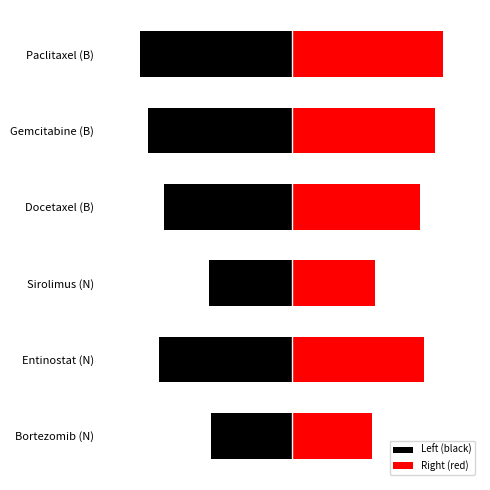

Reading left to right, transcribe all the data shown in this chart.

Left (black): -0.3	-0.5	-0.3	-0.4	-0.5	-0.5
Right (red): 0.3	0.5	0.3	0.4	0.5	0.5